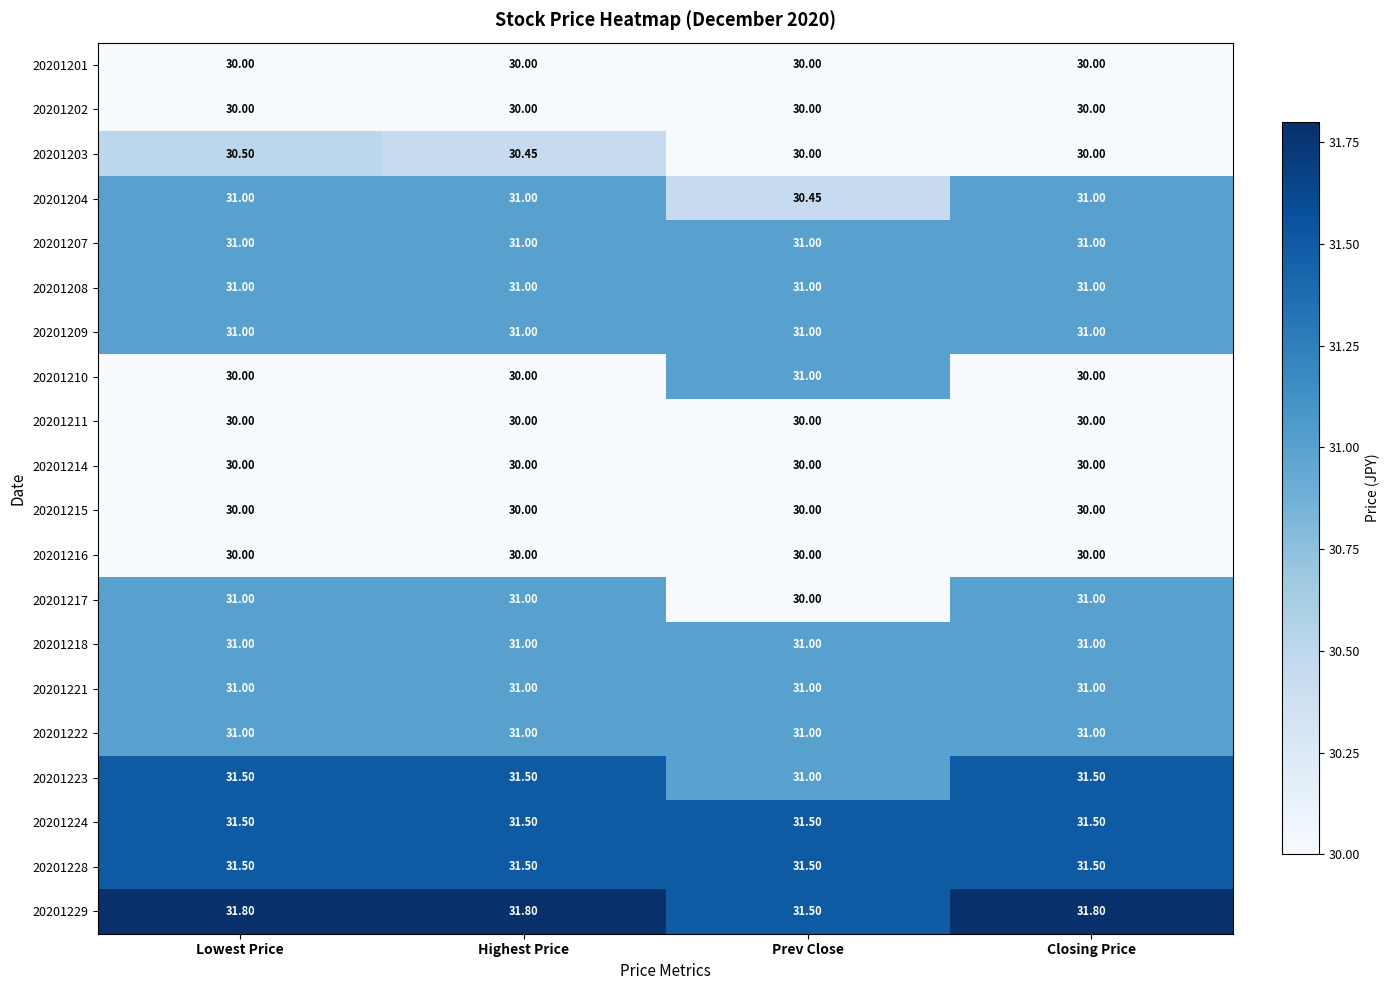

Which category has the lowest value in the 20201223 series?

Prev Close